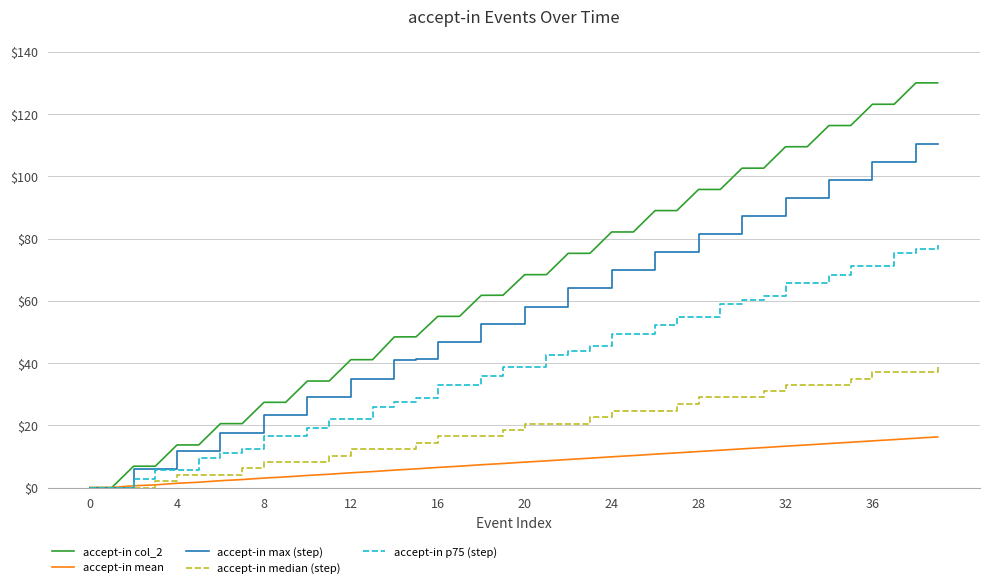

Which series has the largest total across all categories?

accept-in col_2